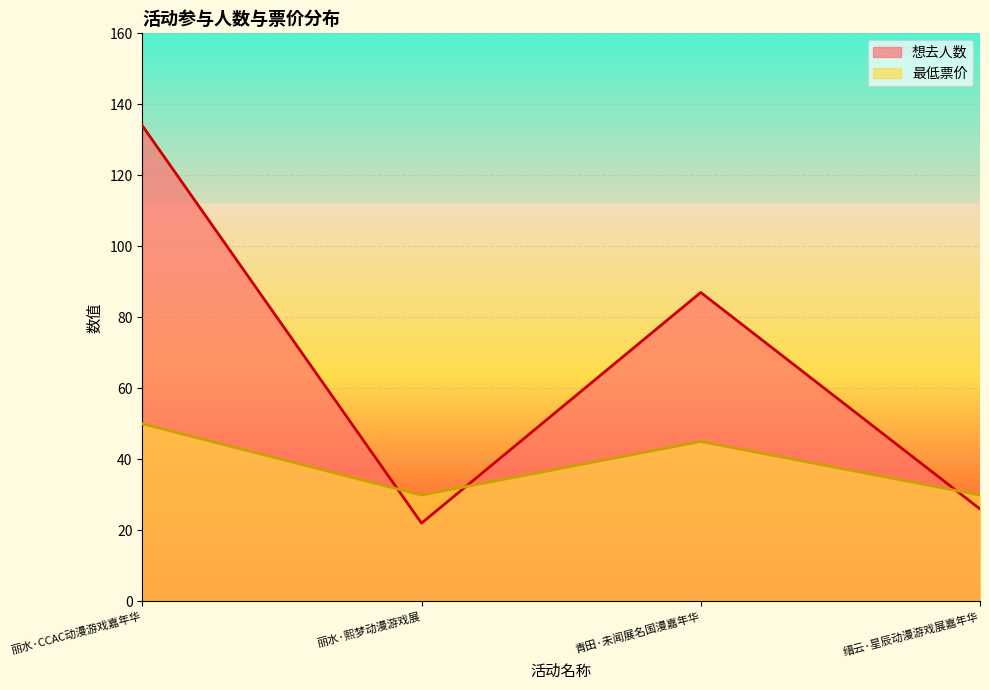

What is the label of the 1st point from the right?

缙云·星辰动漫游戏展嘉年华